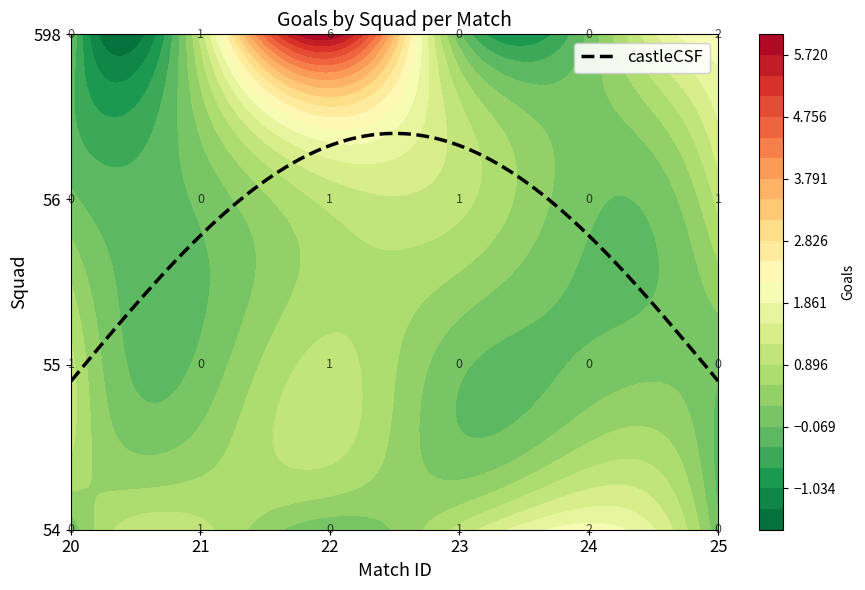

True or false: 54 has a value of 2 at 24.

True